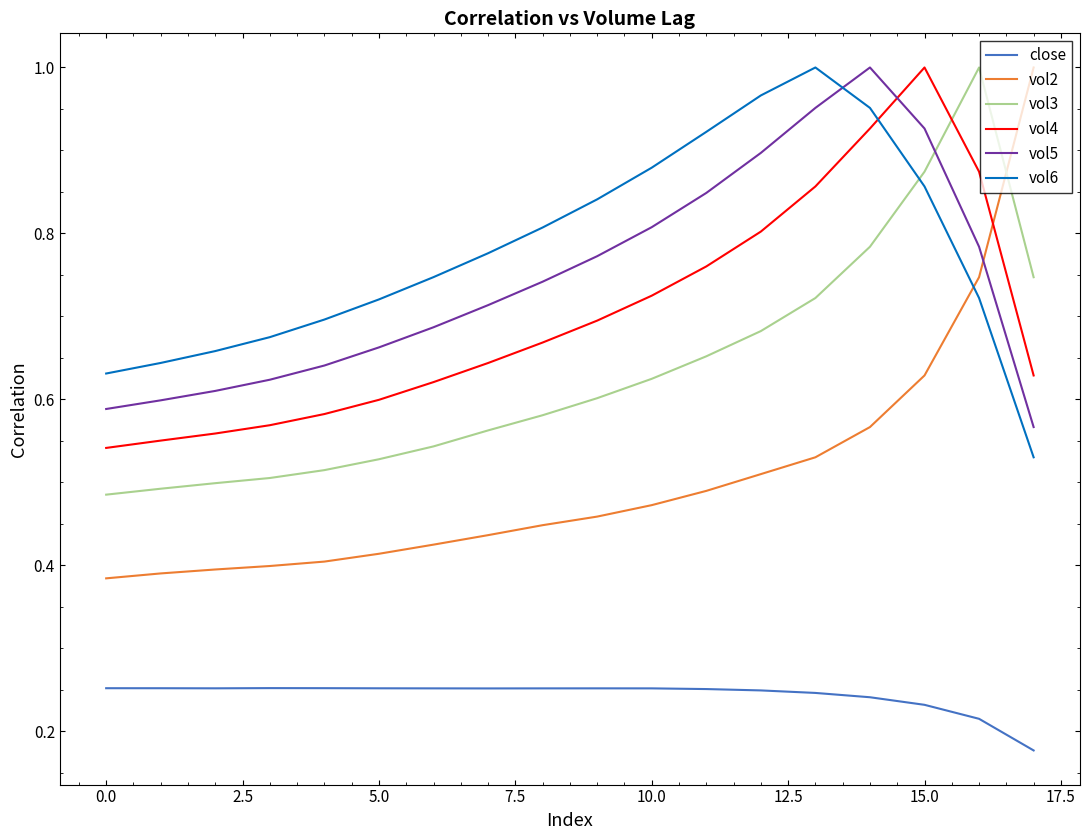

Which series has the largest range (max minus min)?

vol2